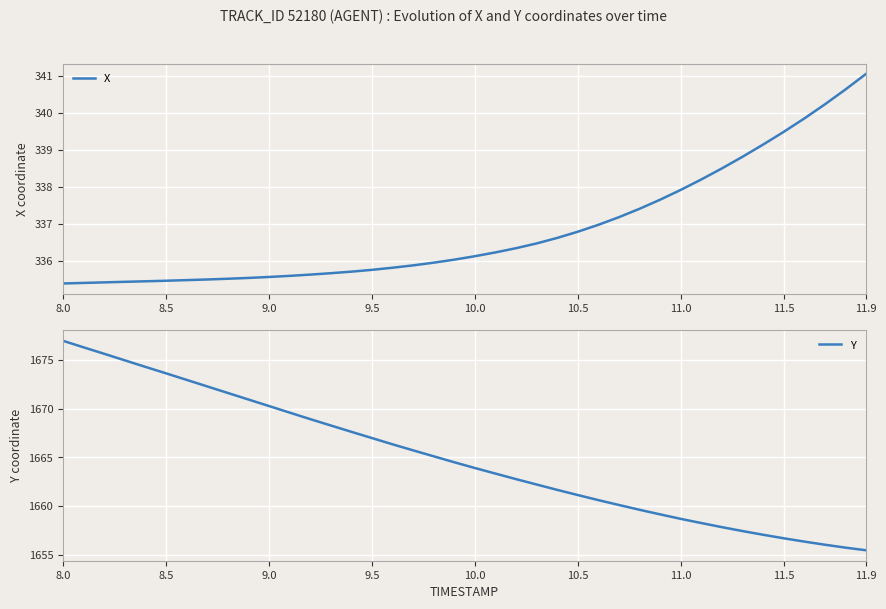

True or false: Y and X intersect in this chart.

False